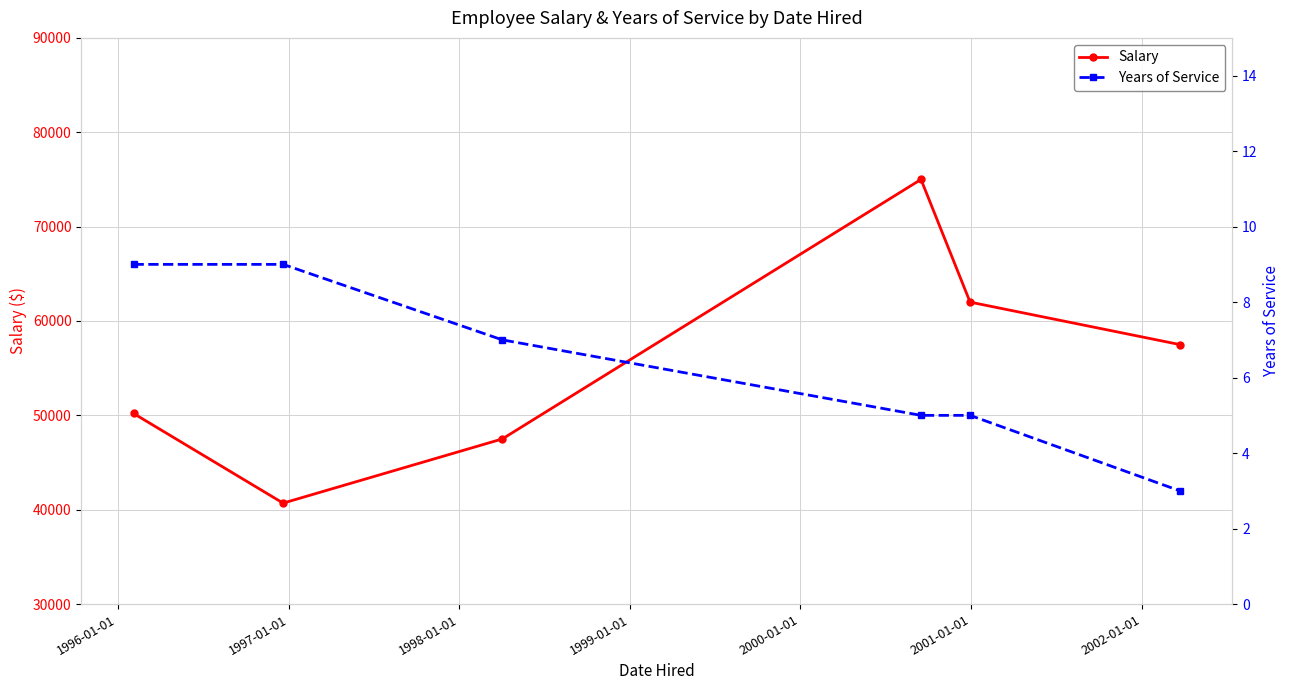

In Salary, how many points are higher than both neighbors (excluding endpoints)?

1